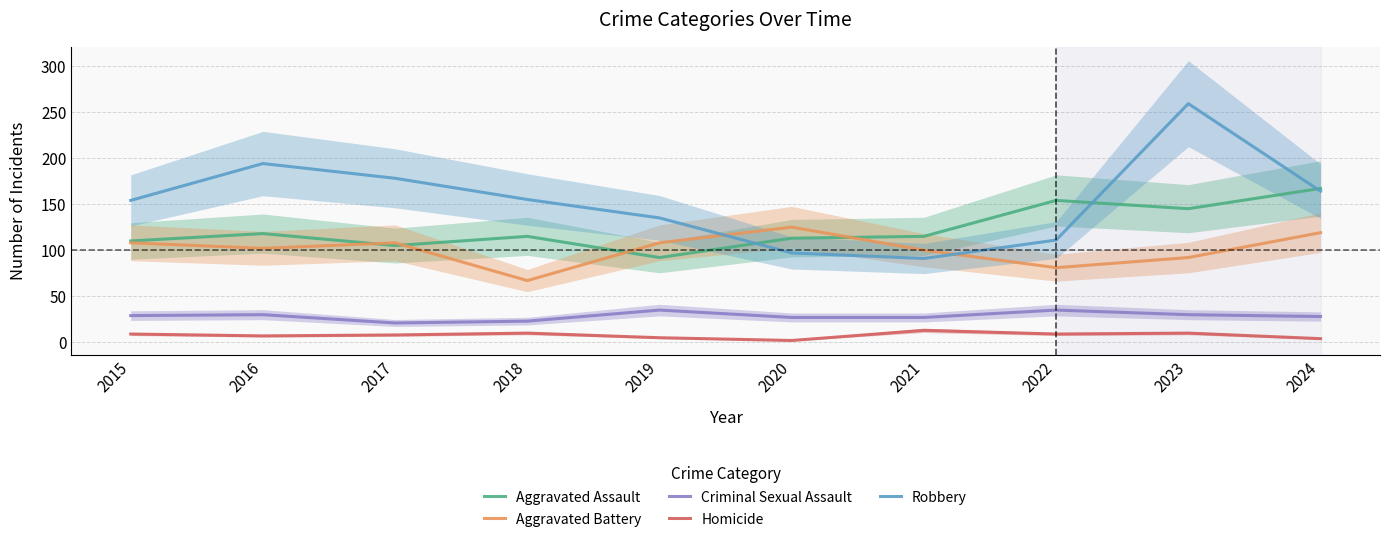

What is the spread (max minus min) of values at 2020?

123